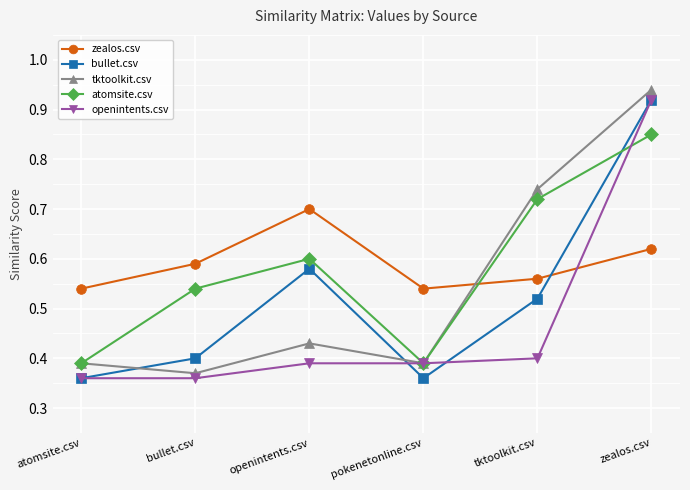

How many times do openintents.csv and zealos.csv cross each other?

1